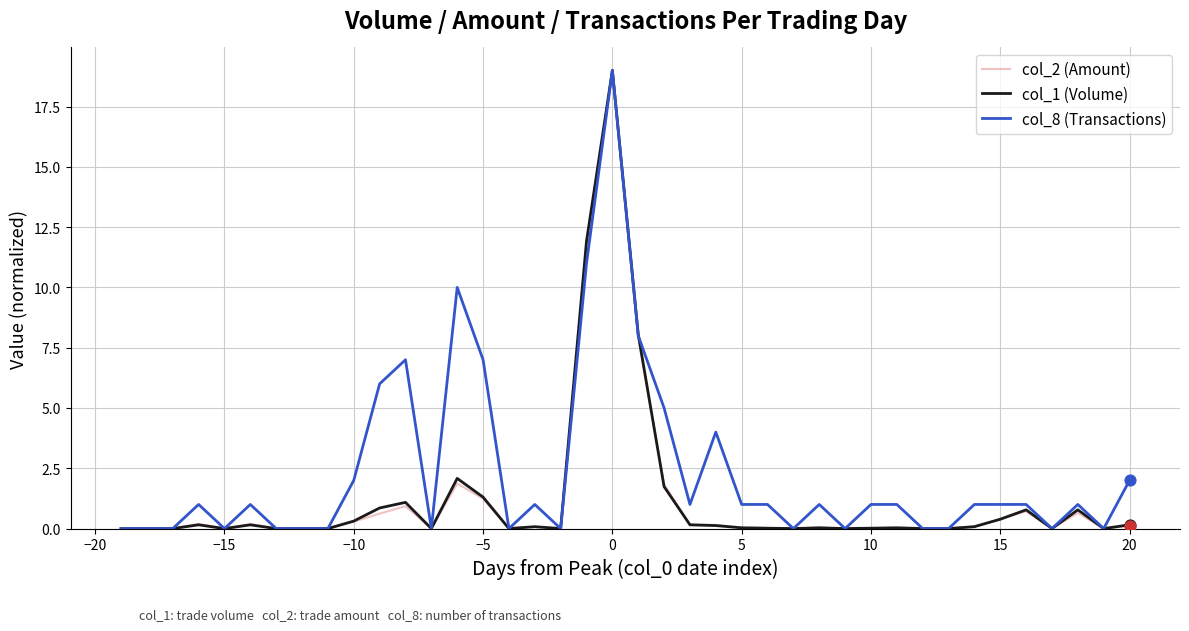

Which series has the largest total across all categories?

col_8 (Transactions)